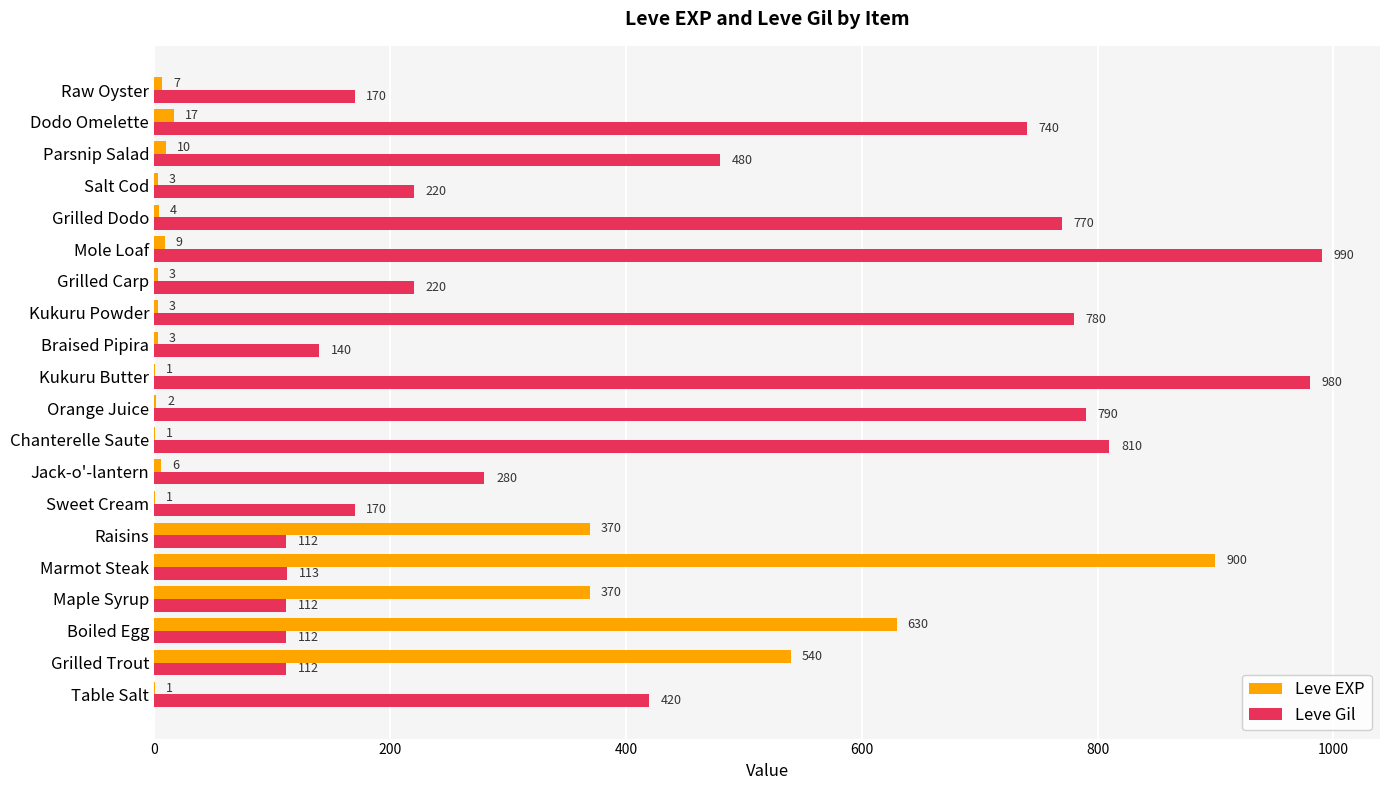

True or false: Leve EXP has a value of 326 at Boiled Egg.

False